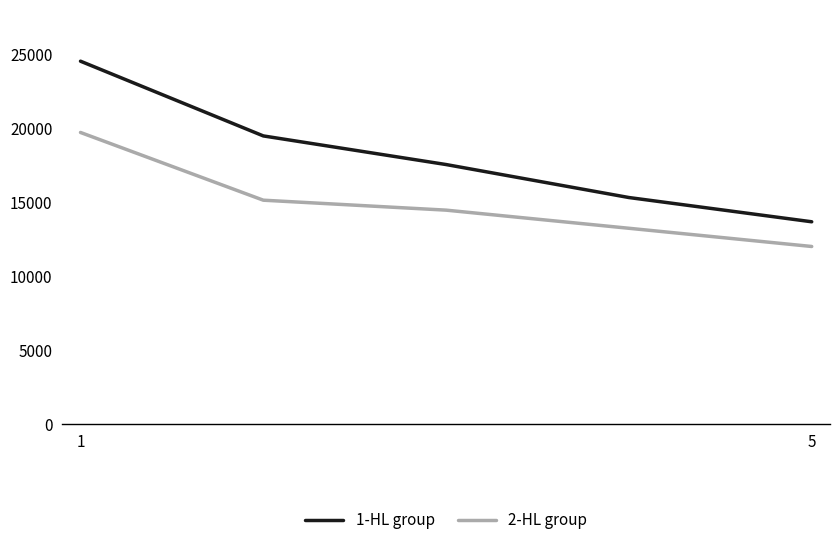

What is the difference between the maximum and minimum values in the 1-HL group series?

10861